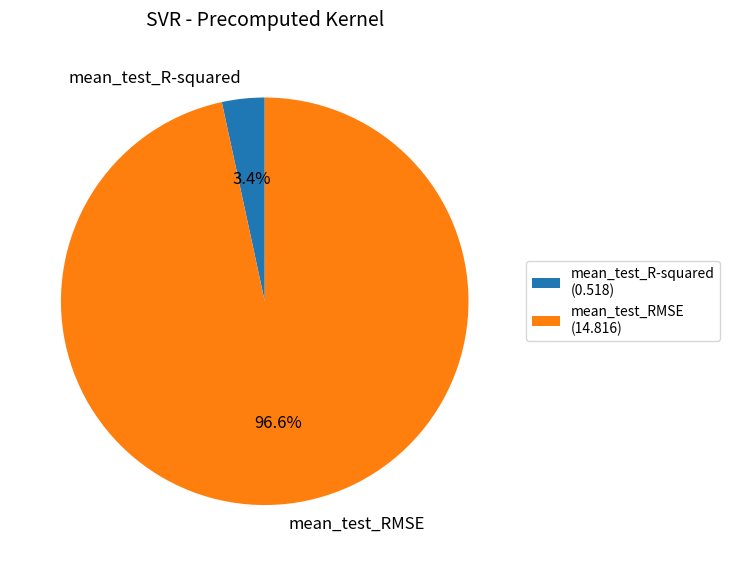

How many segments does this pie chart have?

2